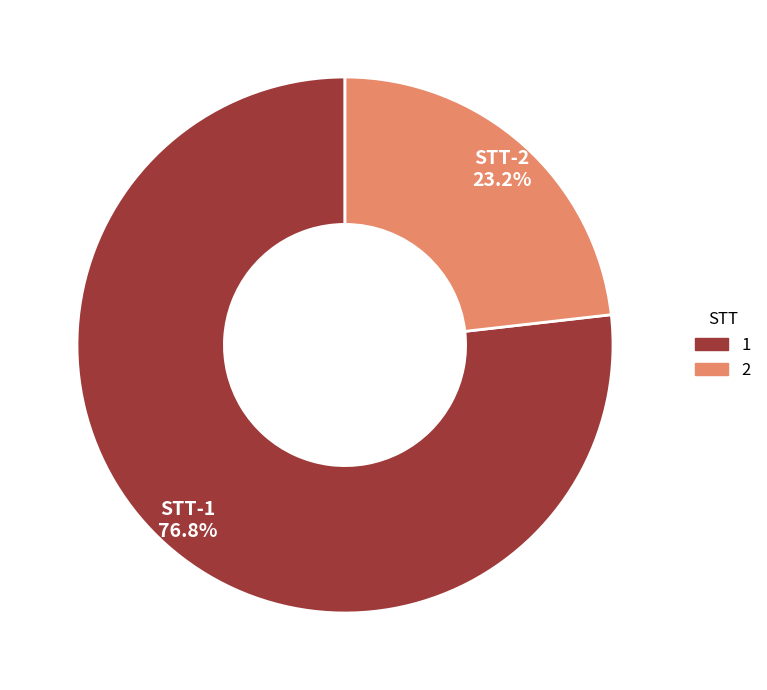

Is it true that 1 is 65% of the pie?

False